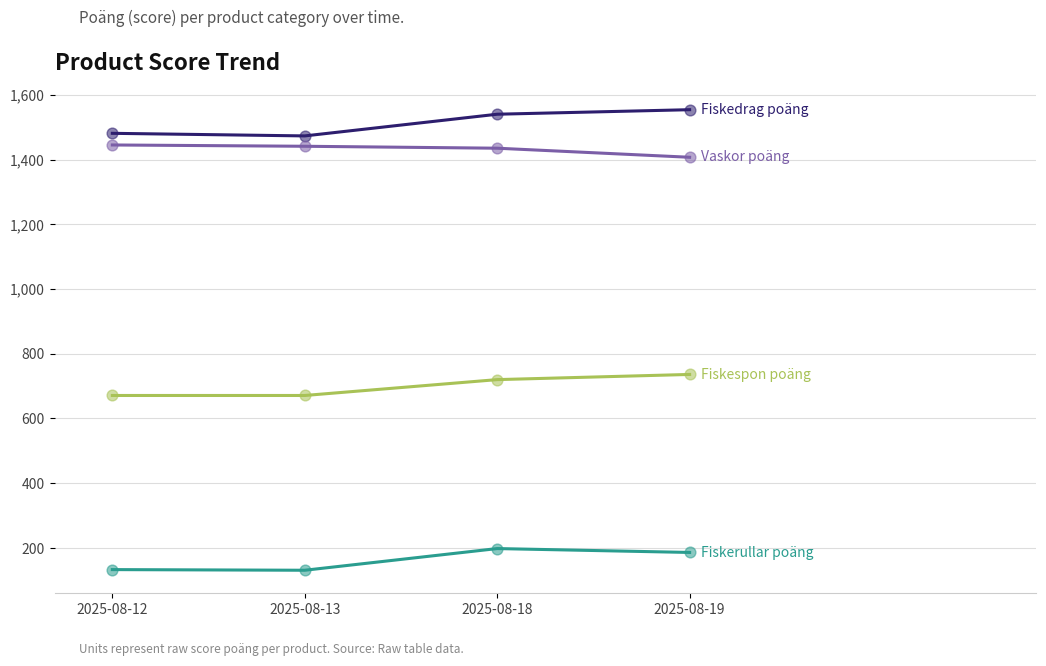

What is the spread (max minus min) of values at 2025-08-19?

1368